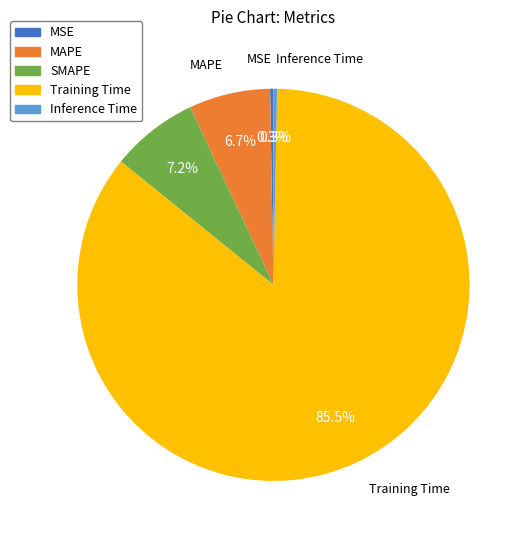

True or false: Training Time accounts for 80% of the total.

False